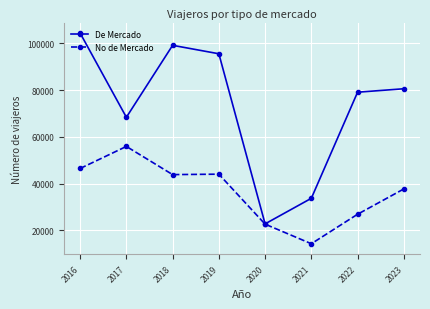

At 2022, list the series in order from smallest to largest.

No de Mercado, De Mercado